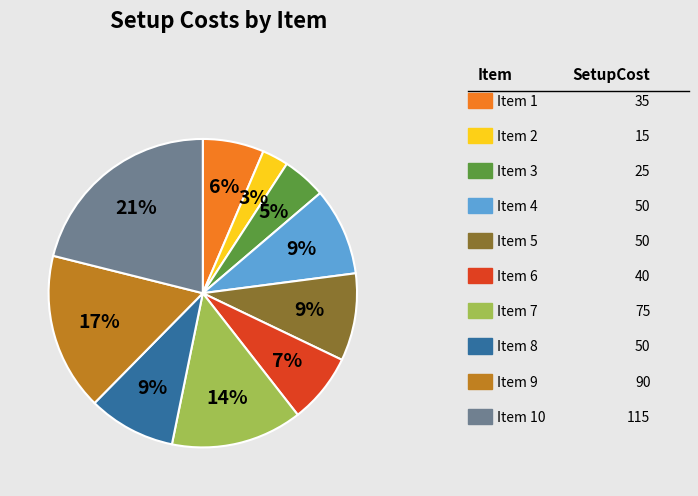

To the nearest percent, what is the difference between the largest and smallest slice percentages?

18%